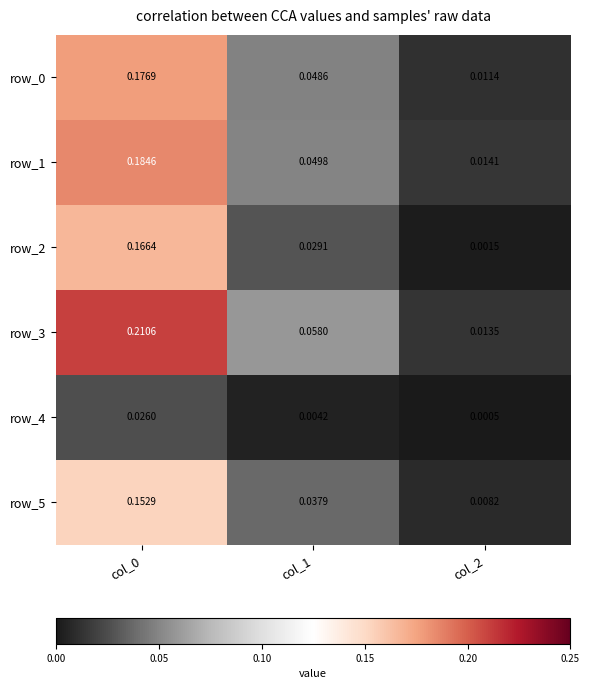

How many distinct data groups are displayed?

6